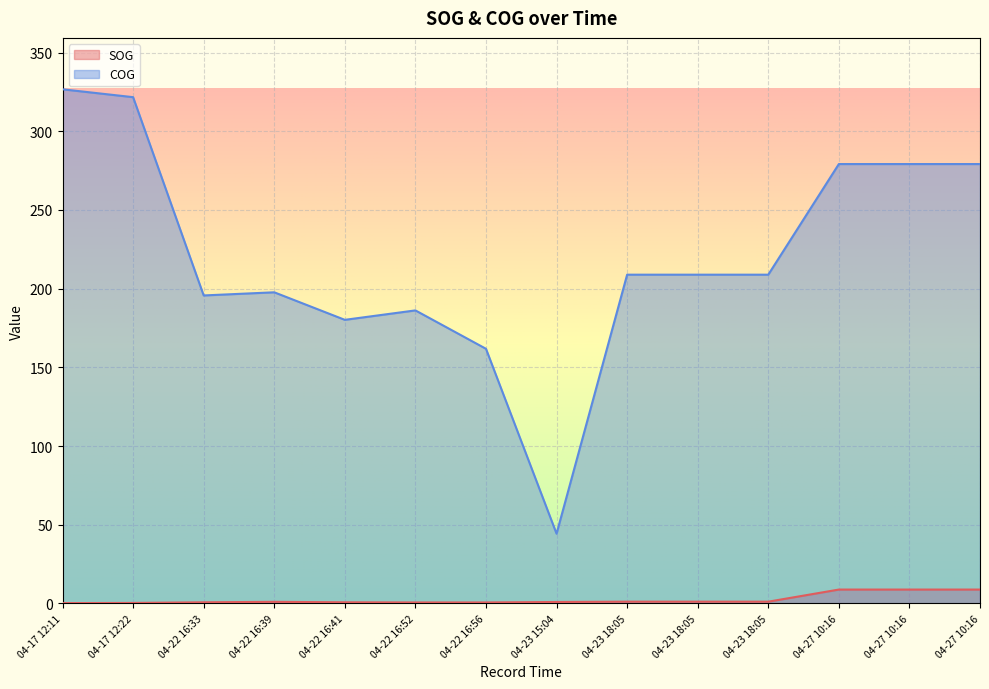

True or false: SOG has a value of 0.1 at 04-22 16:52.

False